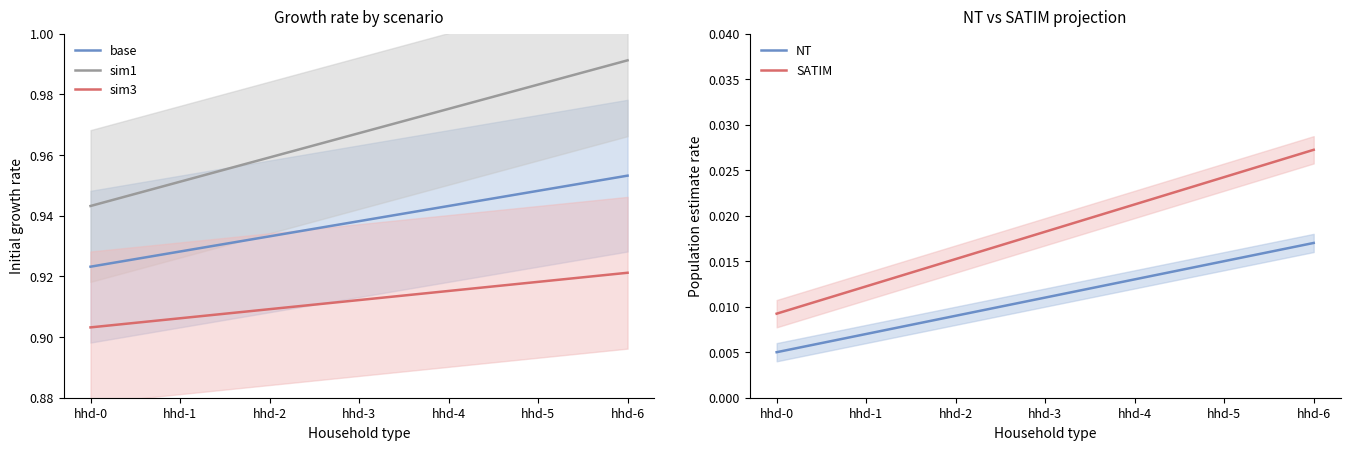

Between hhd-1 and hhd-6, which series saw the biggest shift?

sim1